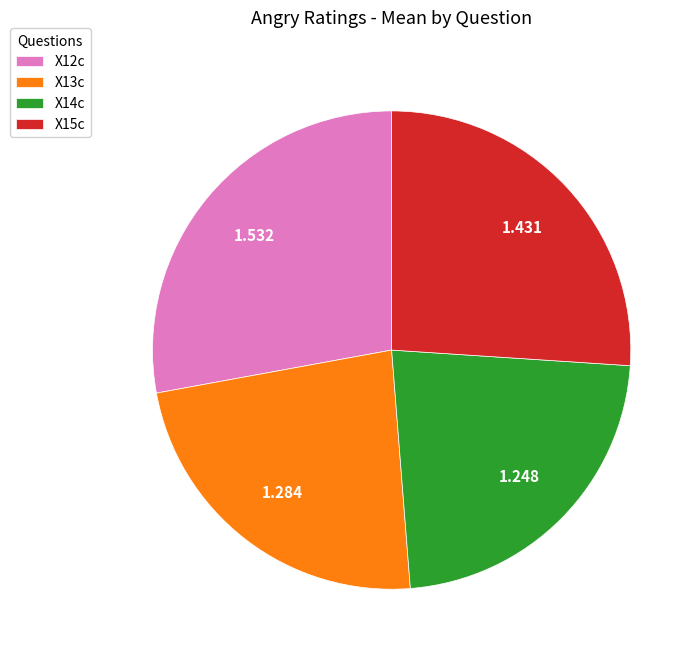

How many slices are in this pie chart?

4